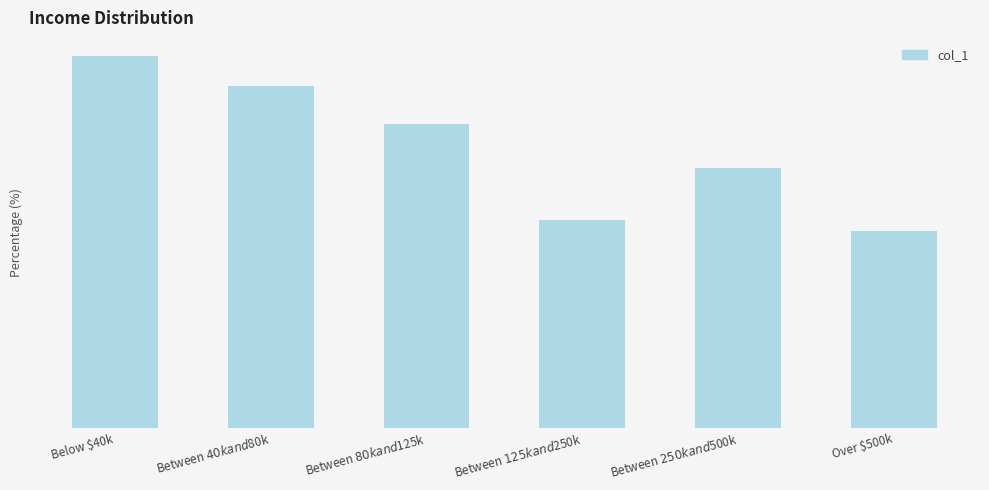

Are the bars horizontal?

No